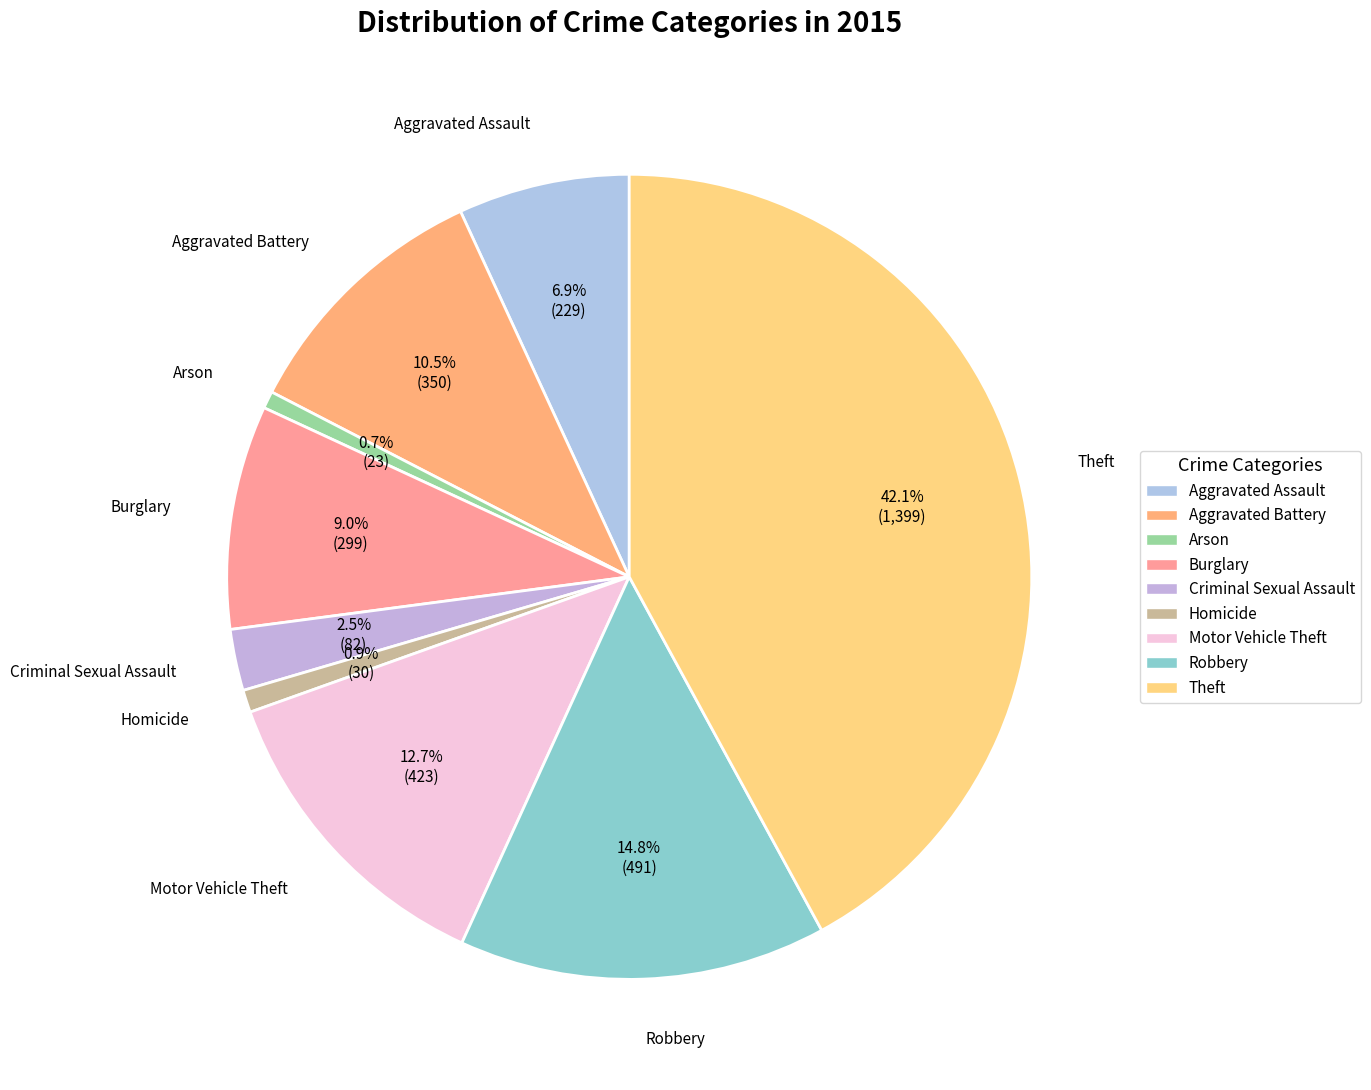

To the nearest percent, what is the difference between the Robbery and Arson slice percentages?

14%